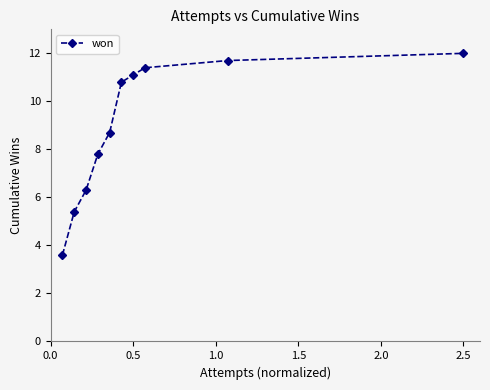

What is the value of the 10th point from the left?

12.0